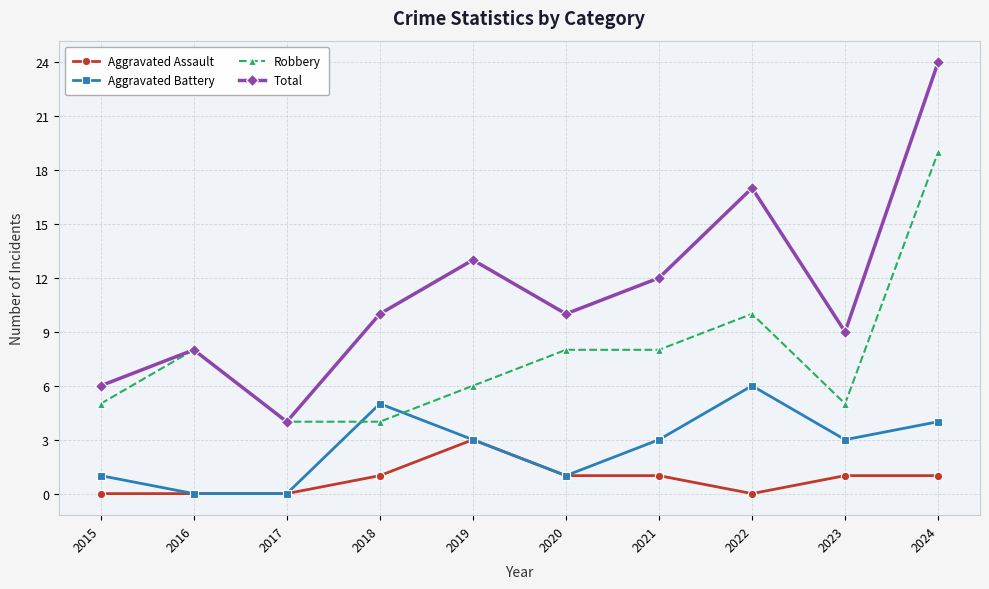

Does the chart have visible grid lines?

Yes